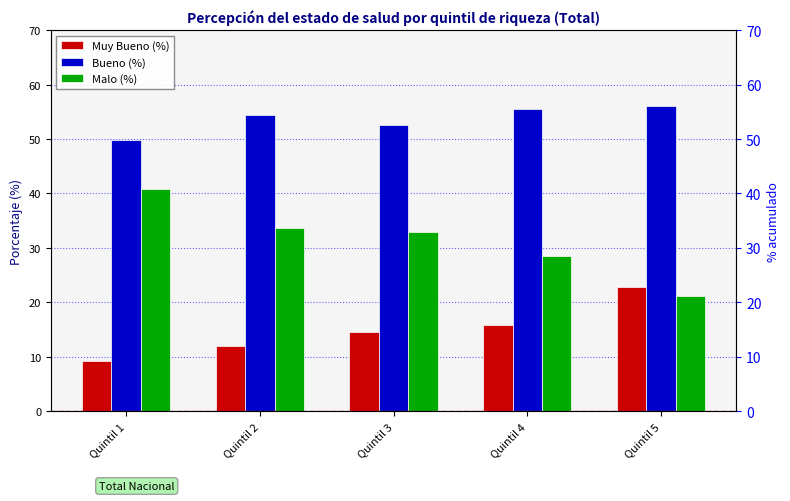

List the series in order of their overall mean, lowest first.

Muy Bueno (%), Malo (%), Bueno (%)